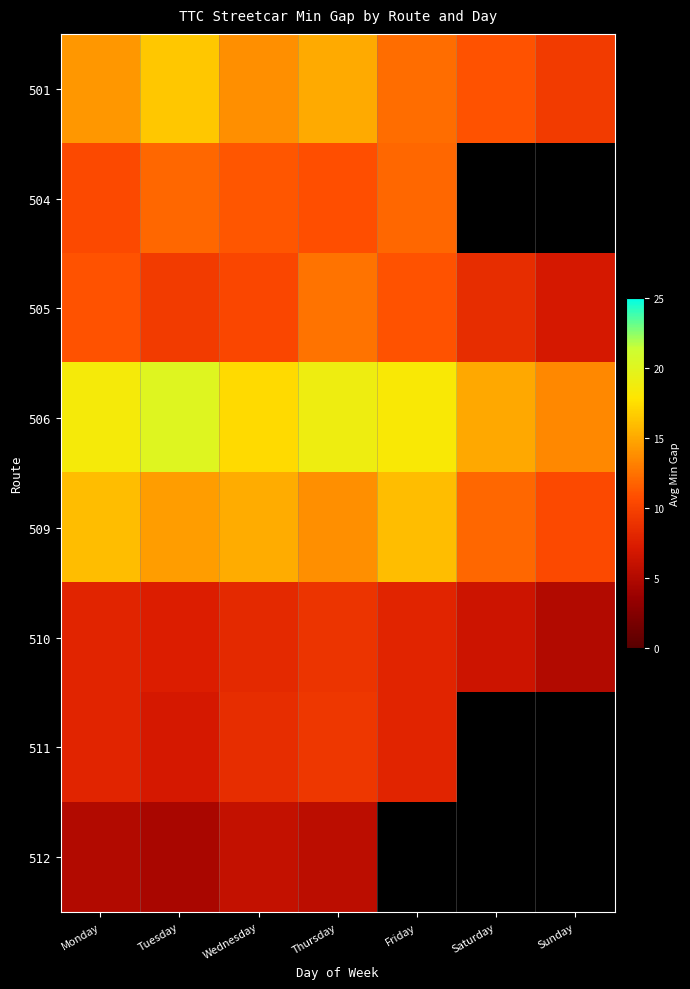

Rank the series by their maximum value, from lowest to highest.

512, 510, 511, 504, 505, 509, 501, 506